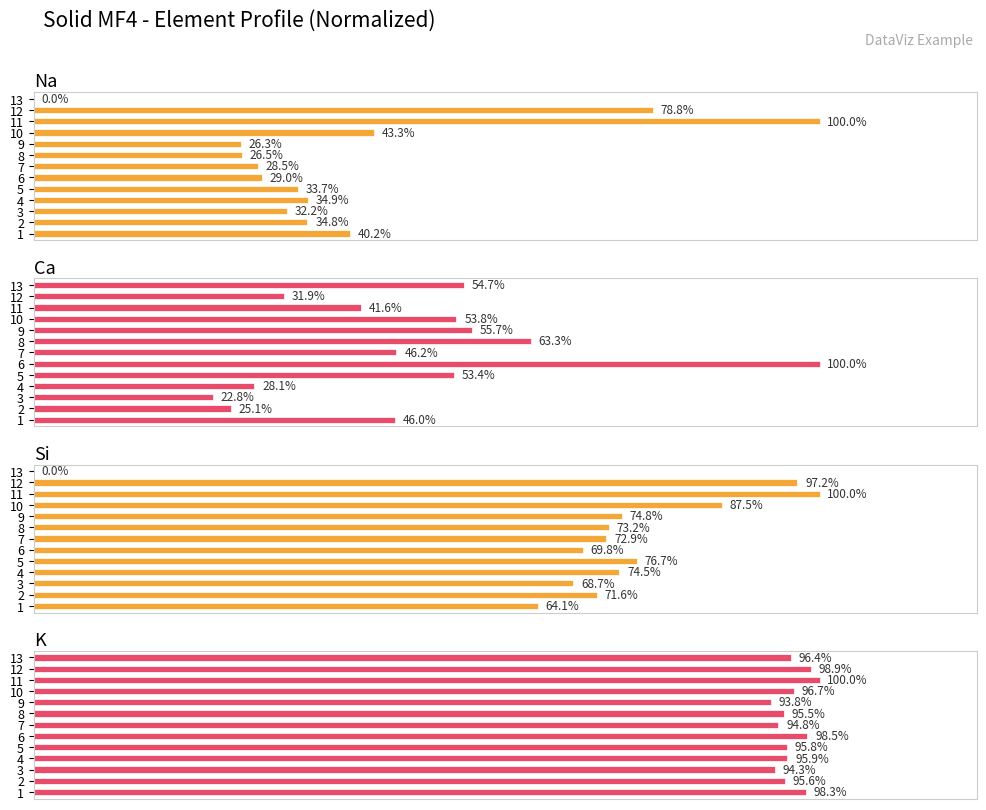

How many bars are there in total?

52